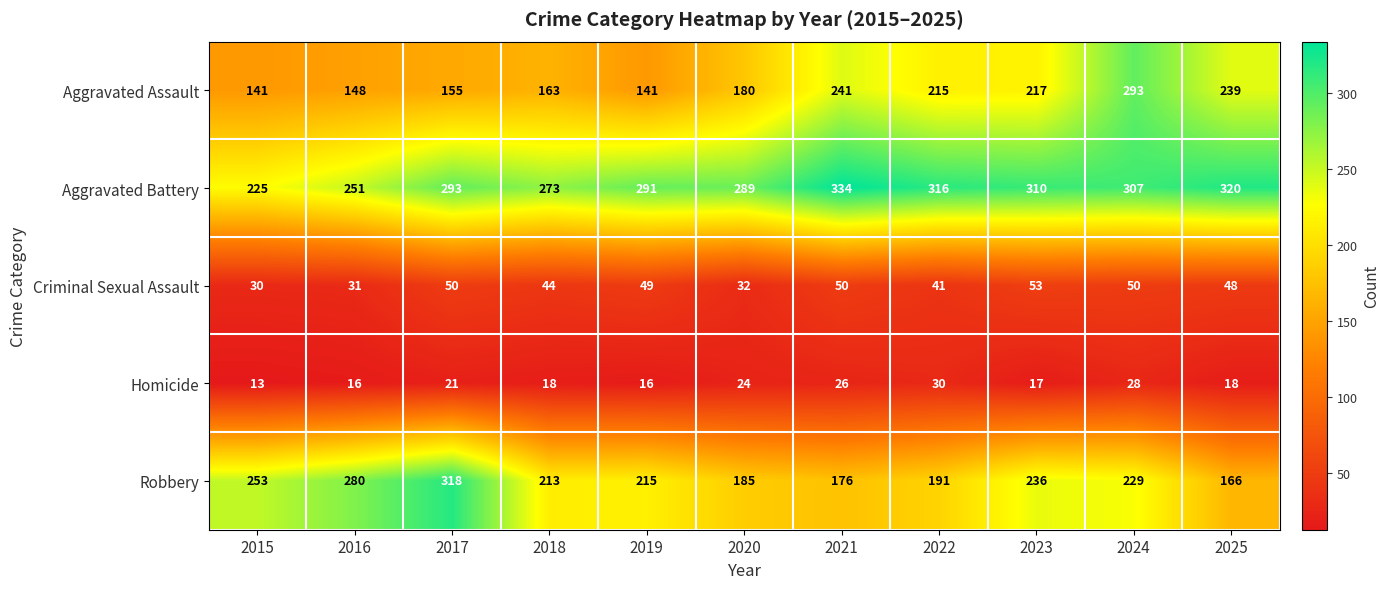

What is the smallest value displayed?

13